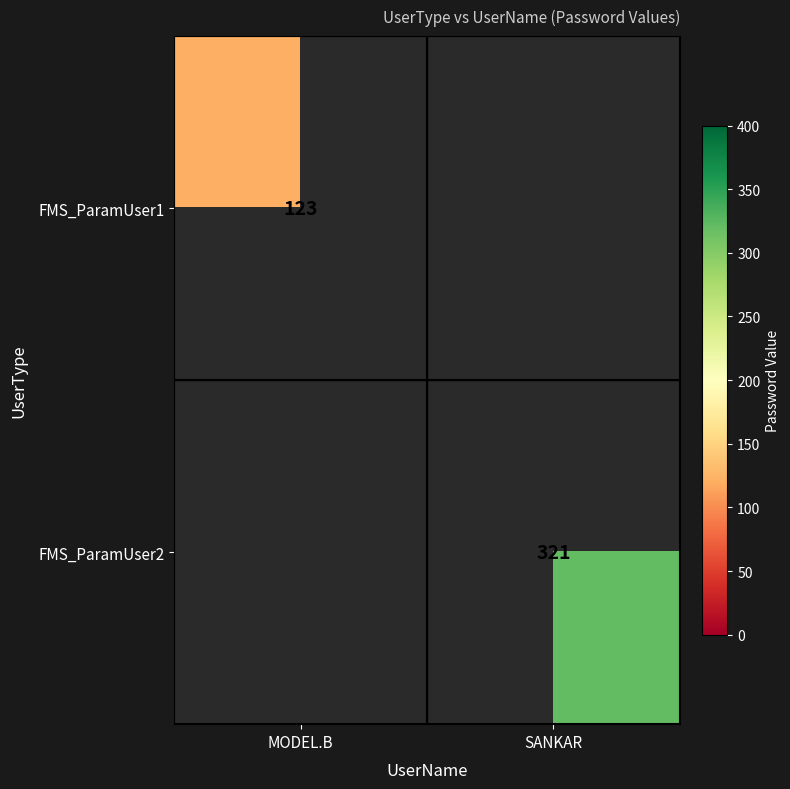

The FMS_ParamUser1 series shows 48.2 at MODEL.B. True or false?

False